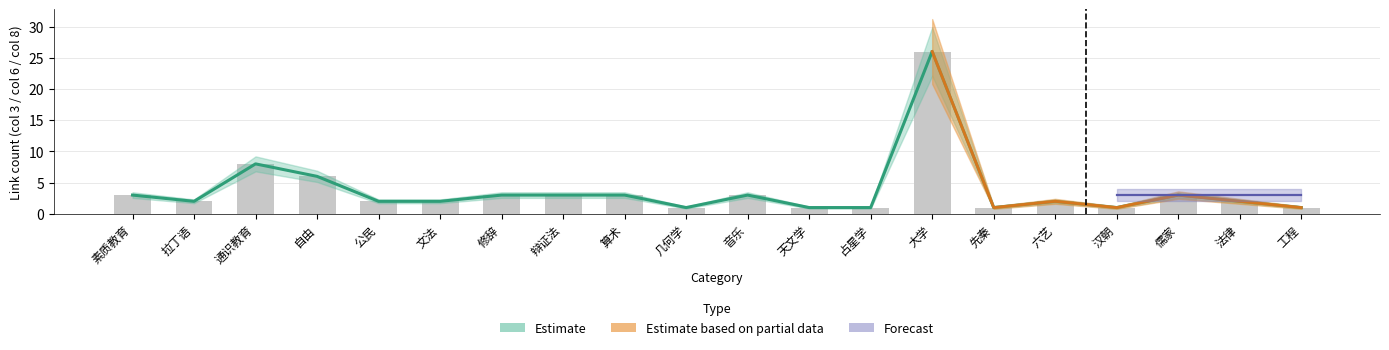

At which label is Estimate closest to 13?

通识教育